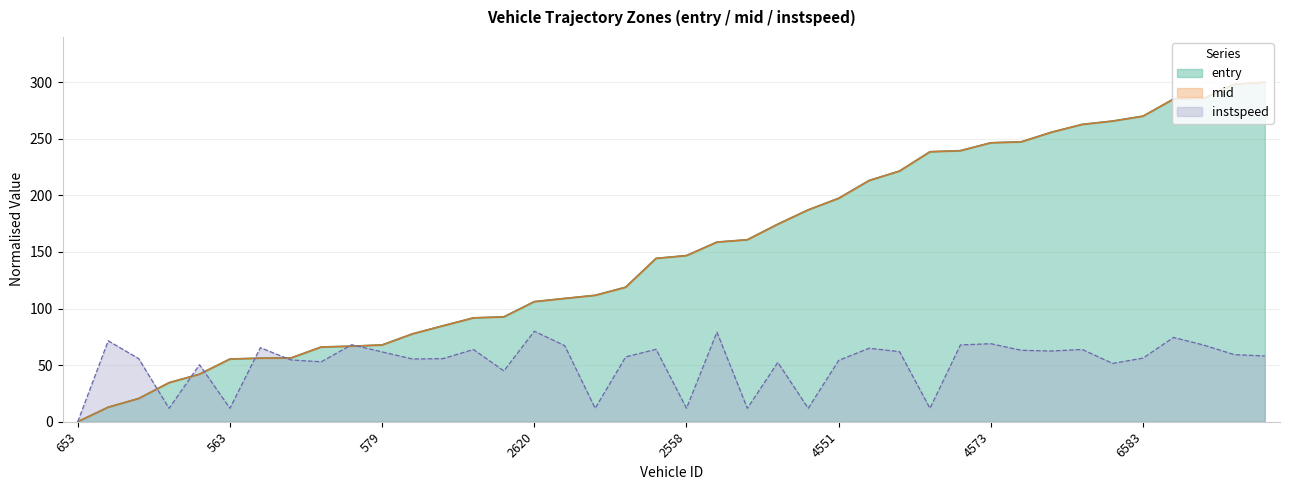

What is the total value across all series at 2542?

333.6